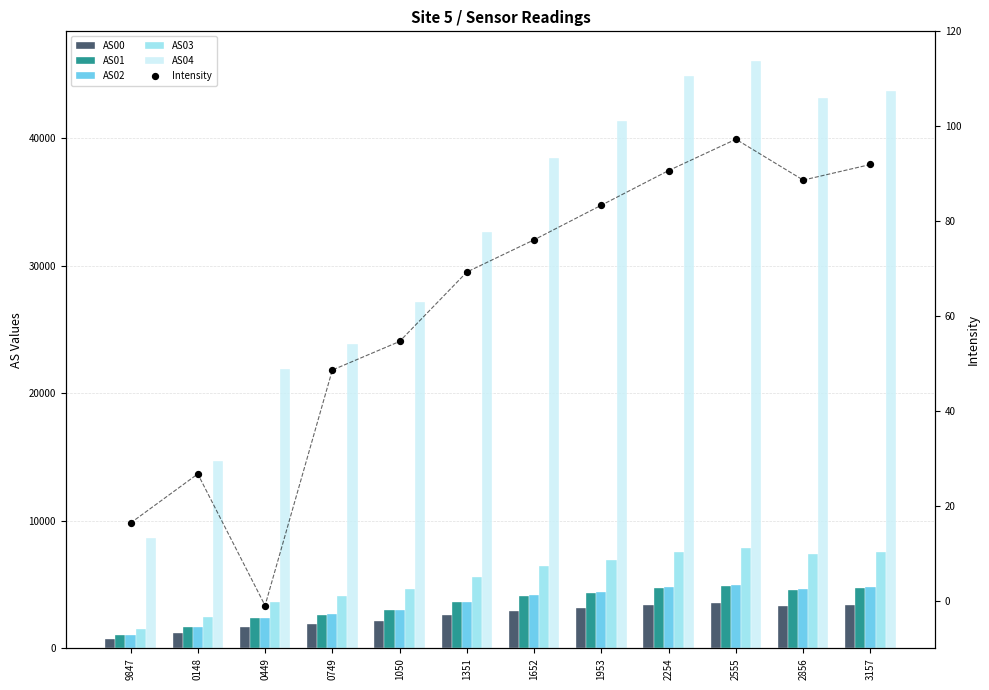

Which series contains the lowest Y value?

Intensity